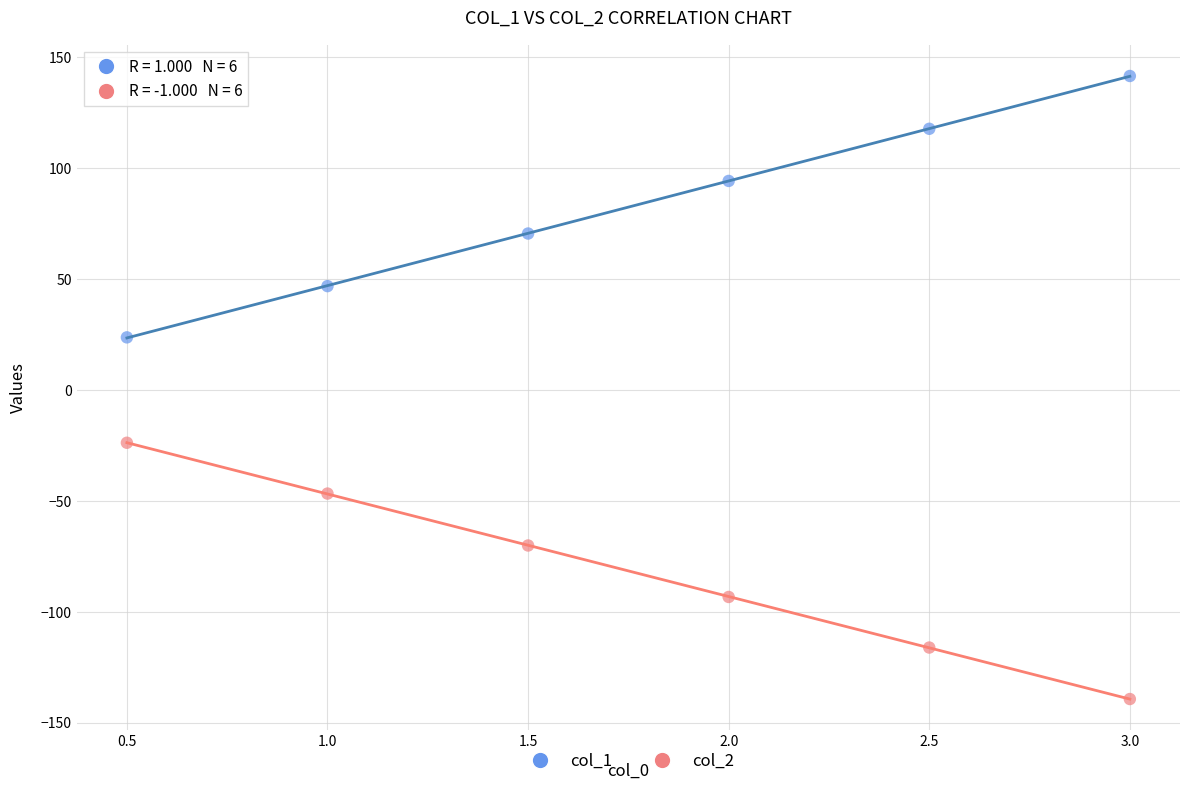

Which series reaches the maximum Y coordinate?

col_1